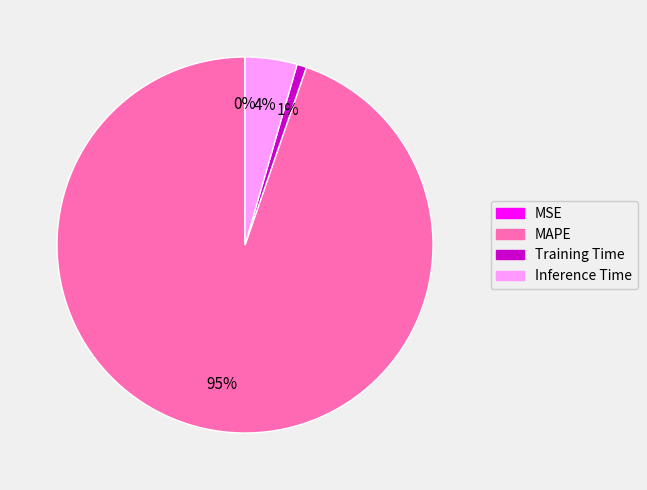

The MAPE slice represents 95% of the pie. True or false?

True